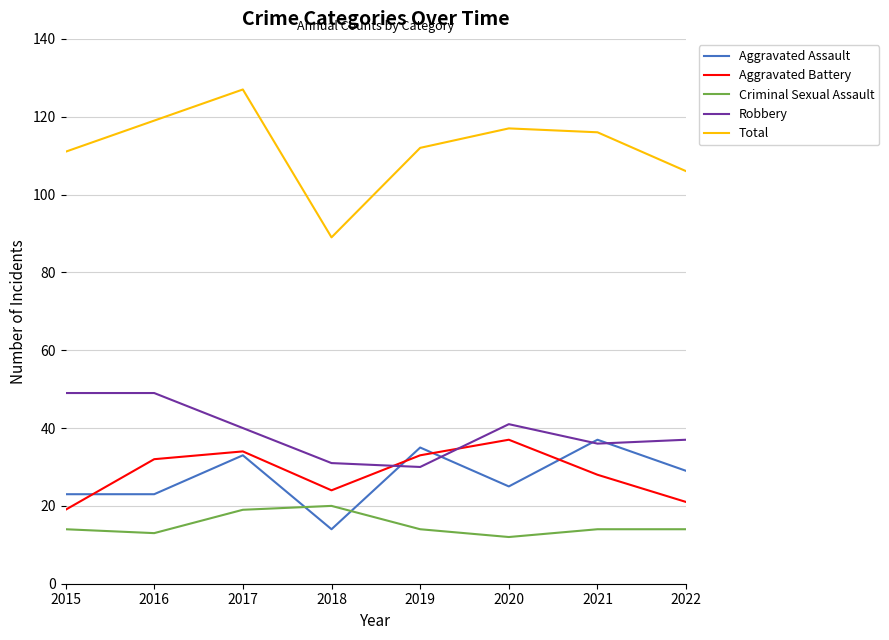

What is the difference between the maximum and minimum values in the Total series?

38